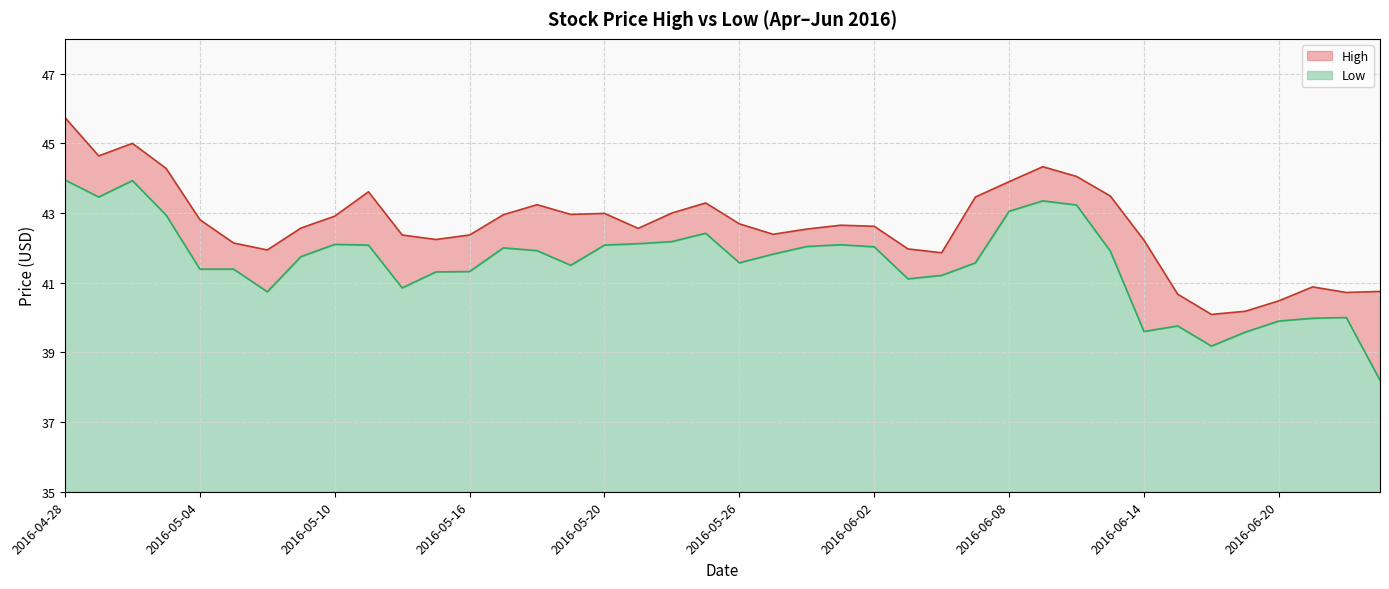

What is the spread (max minus min) of values at 2016-06-21?

0.9